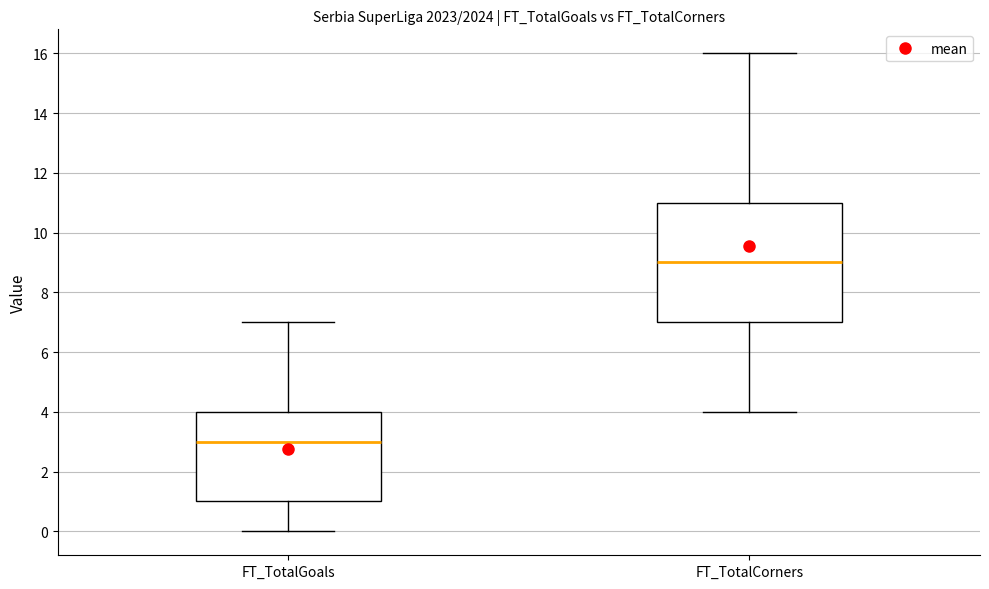

Which box's median line is the lowest?

FT_TotalGoals